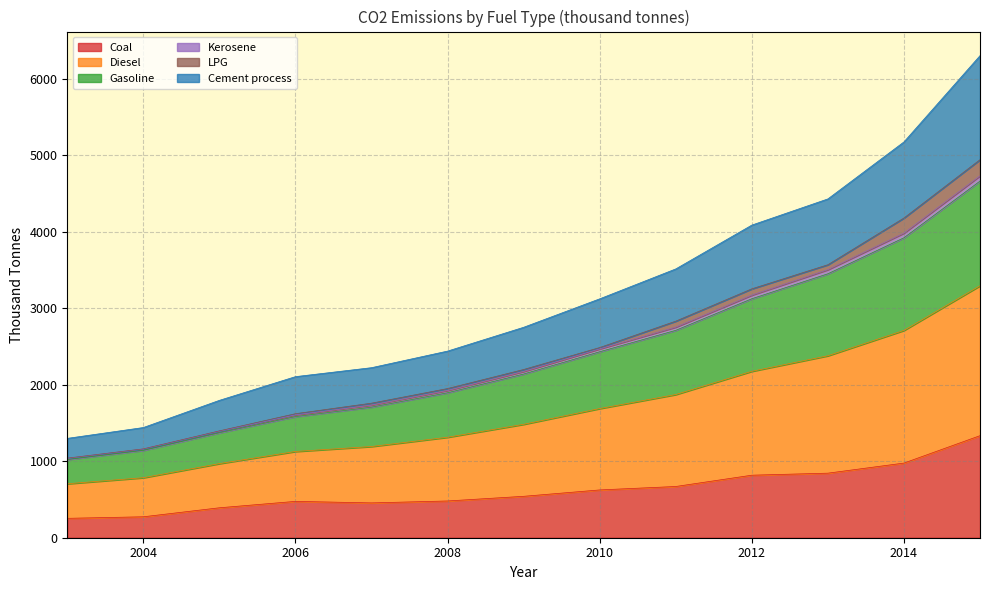

True or false: Cement process and Kerosene cross at least once.

False